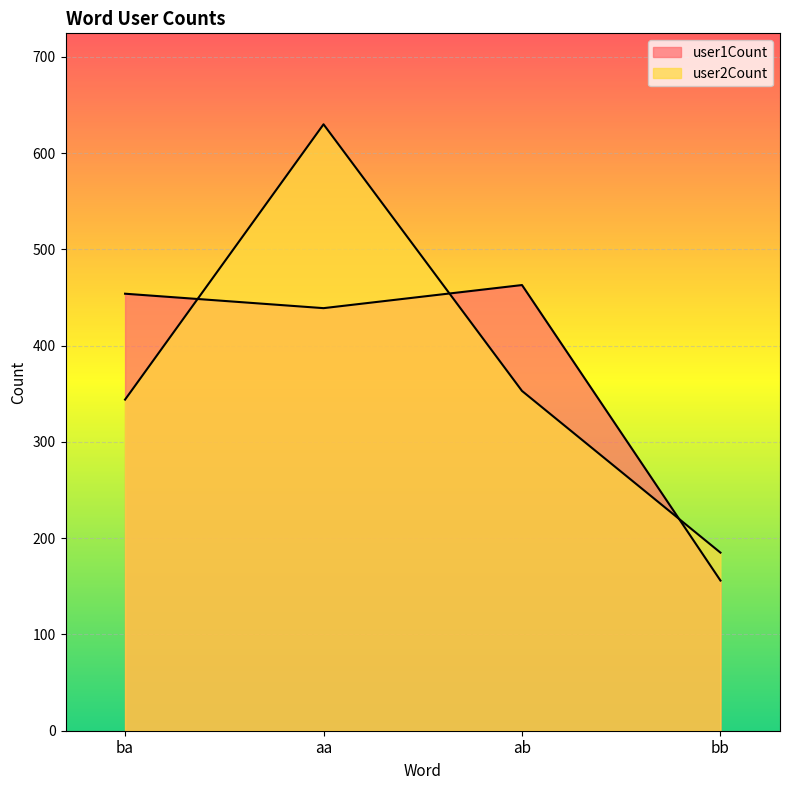

Between bb and aa, which is larger?

aa